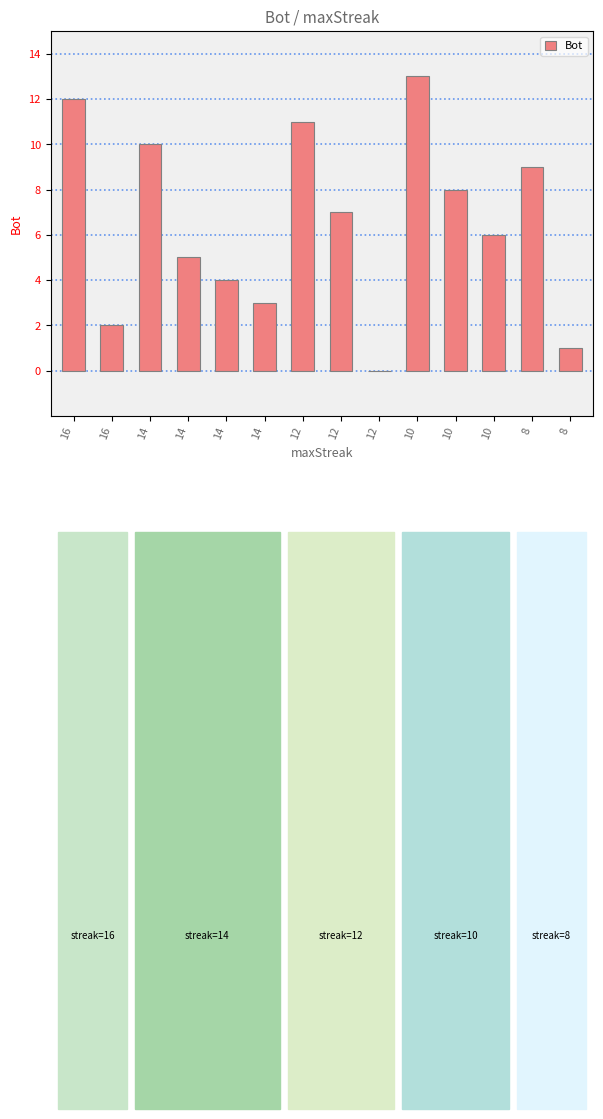

What is the average value?

6